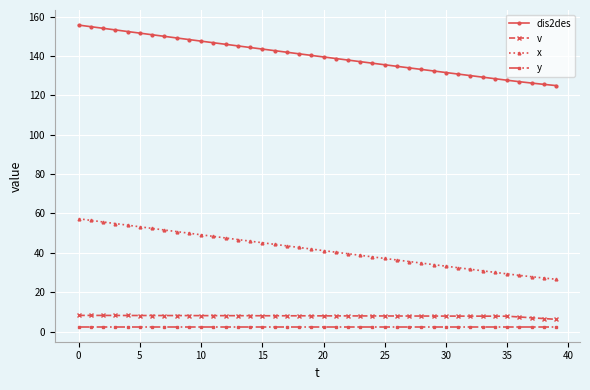

What is the average value of the y series?

2.5